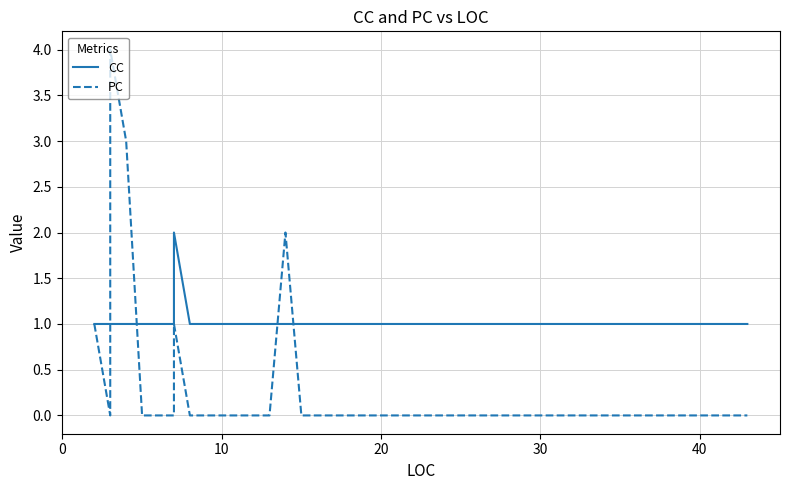

What is the label of the 35th point from the right?

40